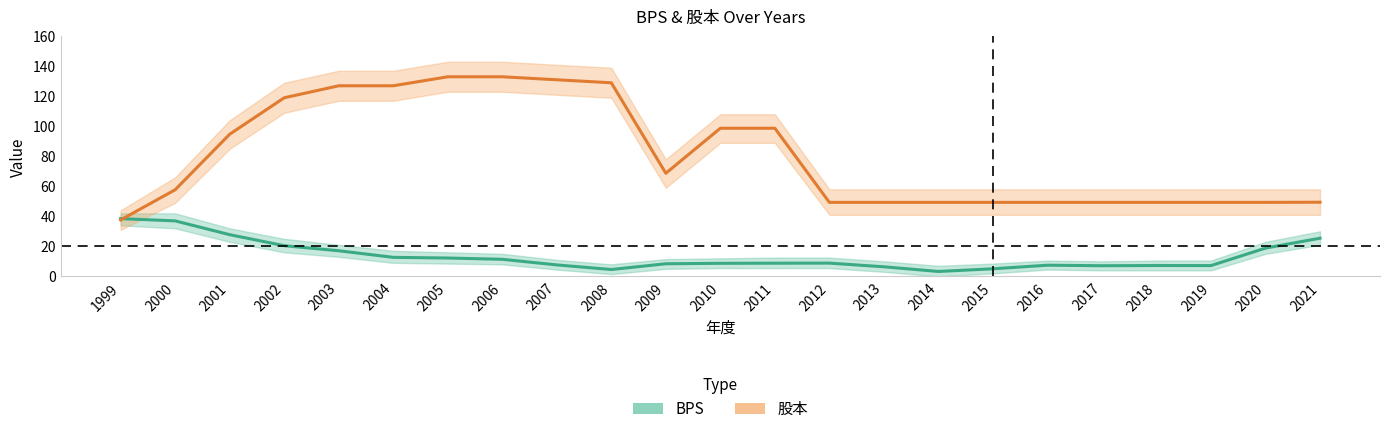

Reading right to left, what are all the values shown in this chart?

BPS: 25.4	18.8	7.2	7.2	7.1	7.4	5.0	3.2	6.4	8.8	8.8	8.7	8.4	4.5	7.6	11.4	12.2	12.7	17.1	20.4	27.8	37.0	38.5
股本: 49.4	49.3	49.3	49.3	49.3	49.3	49.3	49.3	49.3	49.3	98.7	98.7	68.7	129.0	131.0	133.0	133.0	127.0	127.0	119.0	94.7	57.7	37.6